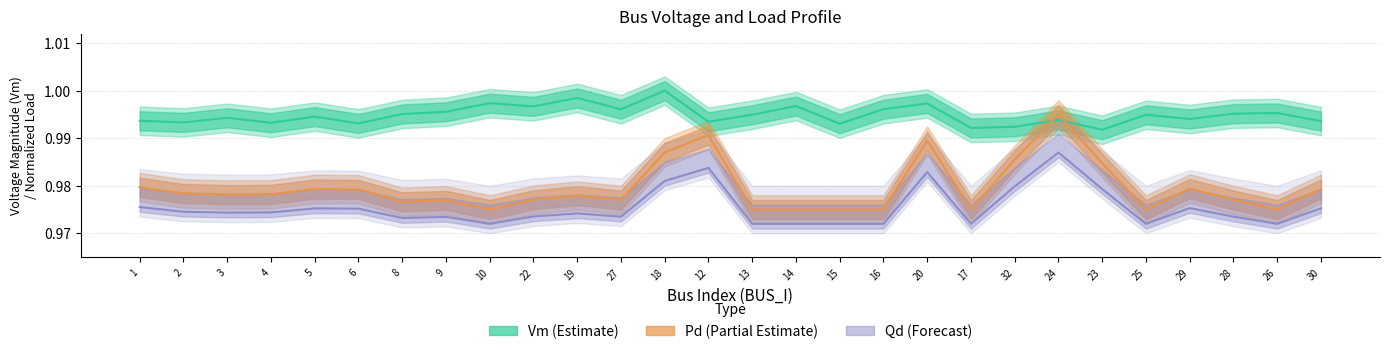

Which series has the largest range (max minus min)?

Pd